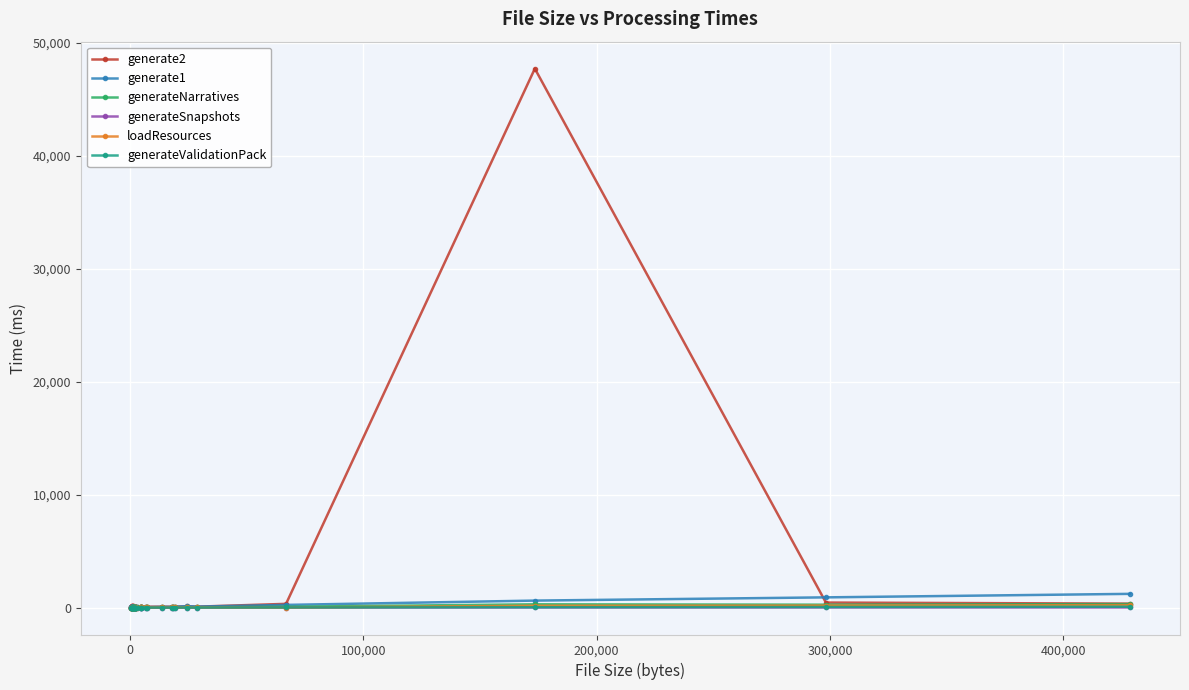

True or false: generateValidationPack has more than 1 points higher than both neighbors.

True